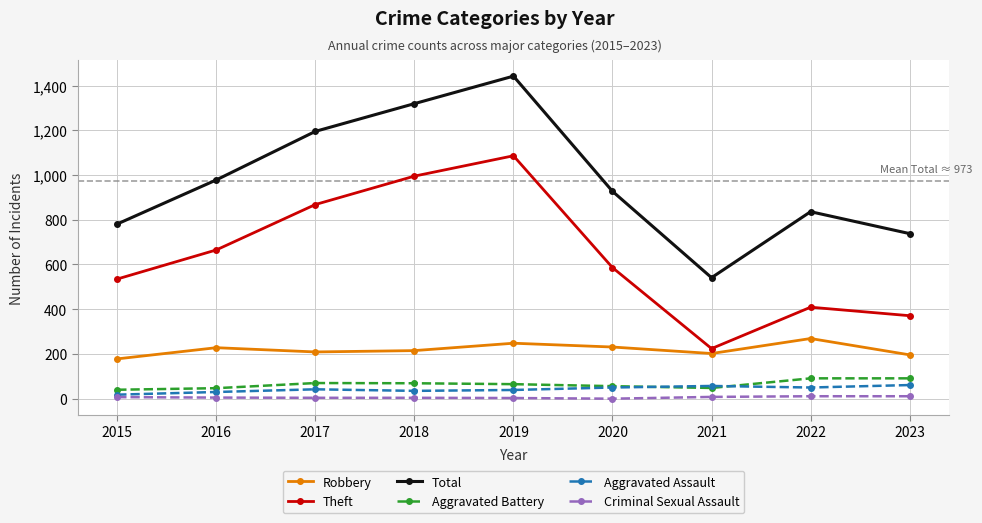

Which category has the highest value in the Theft series?

2019